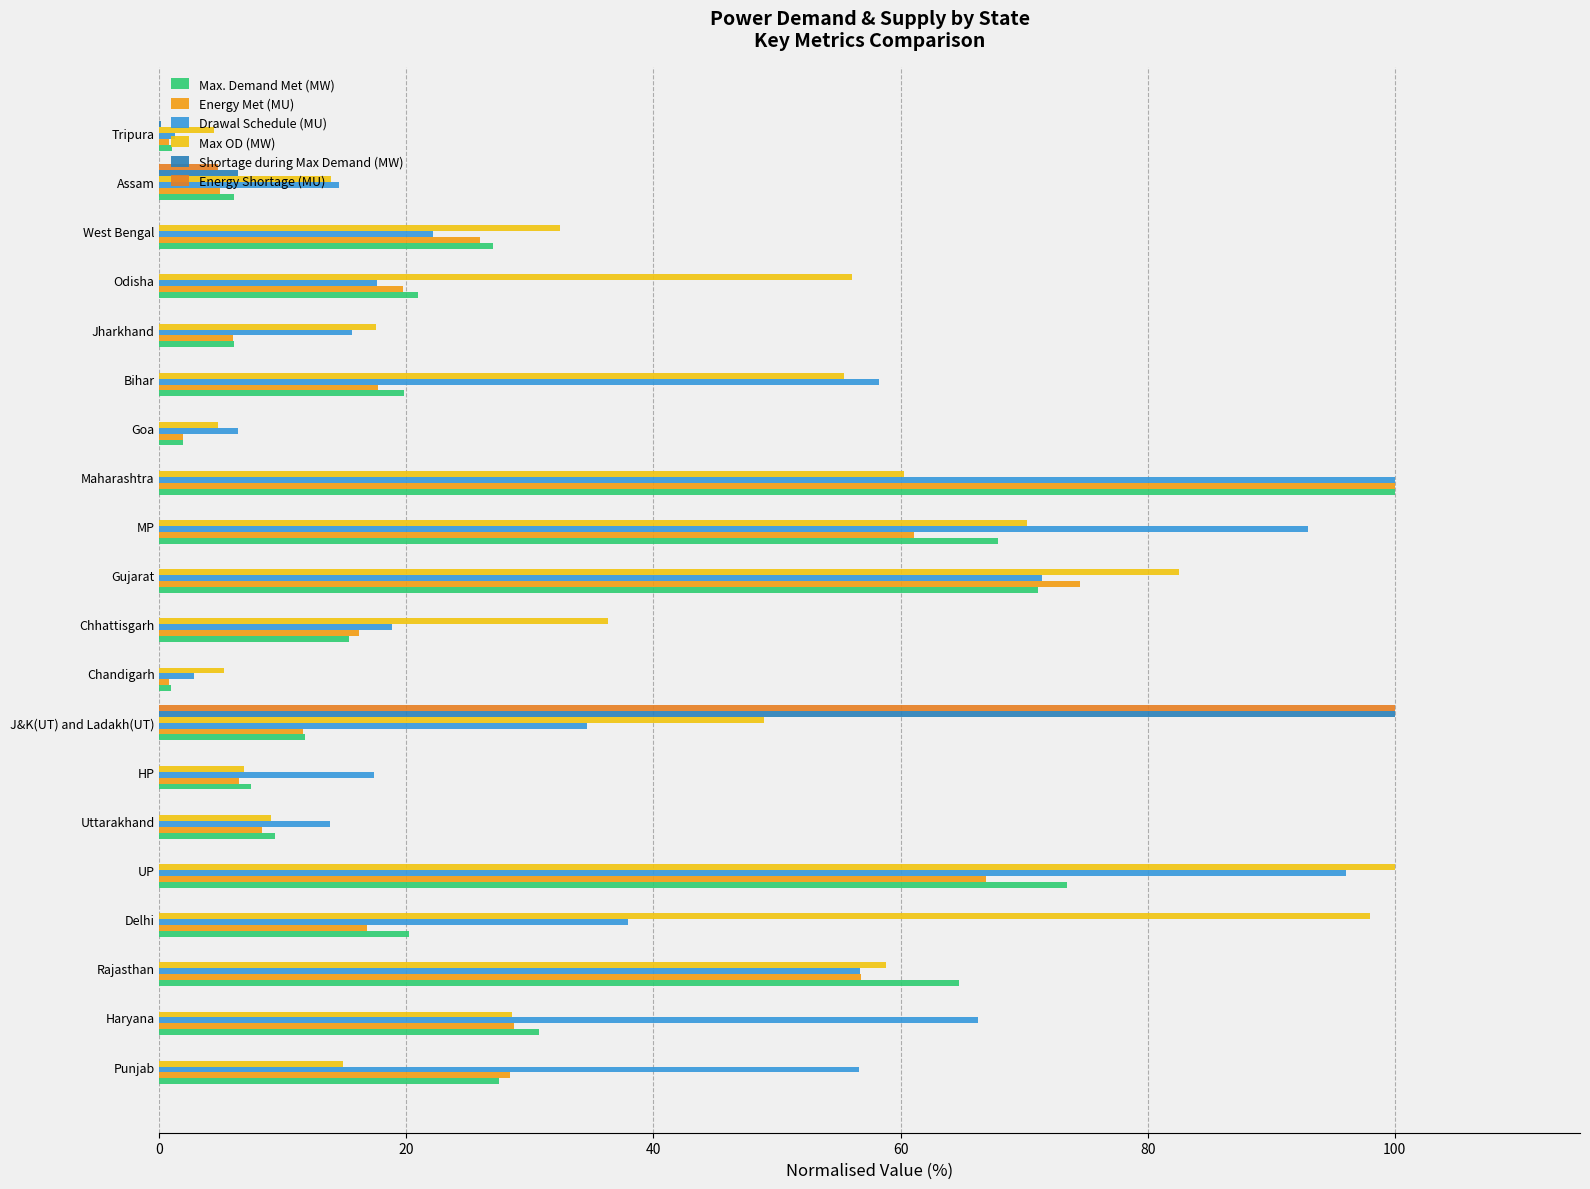

Count the number of categories in the chart.

20